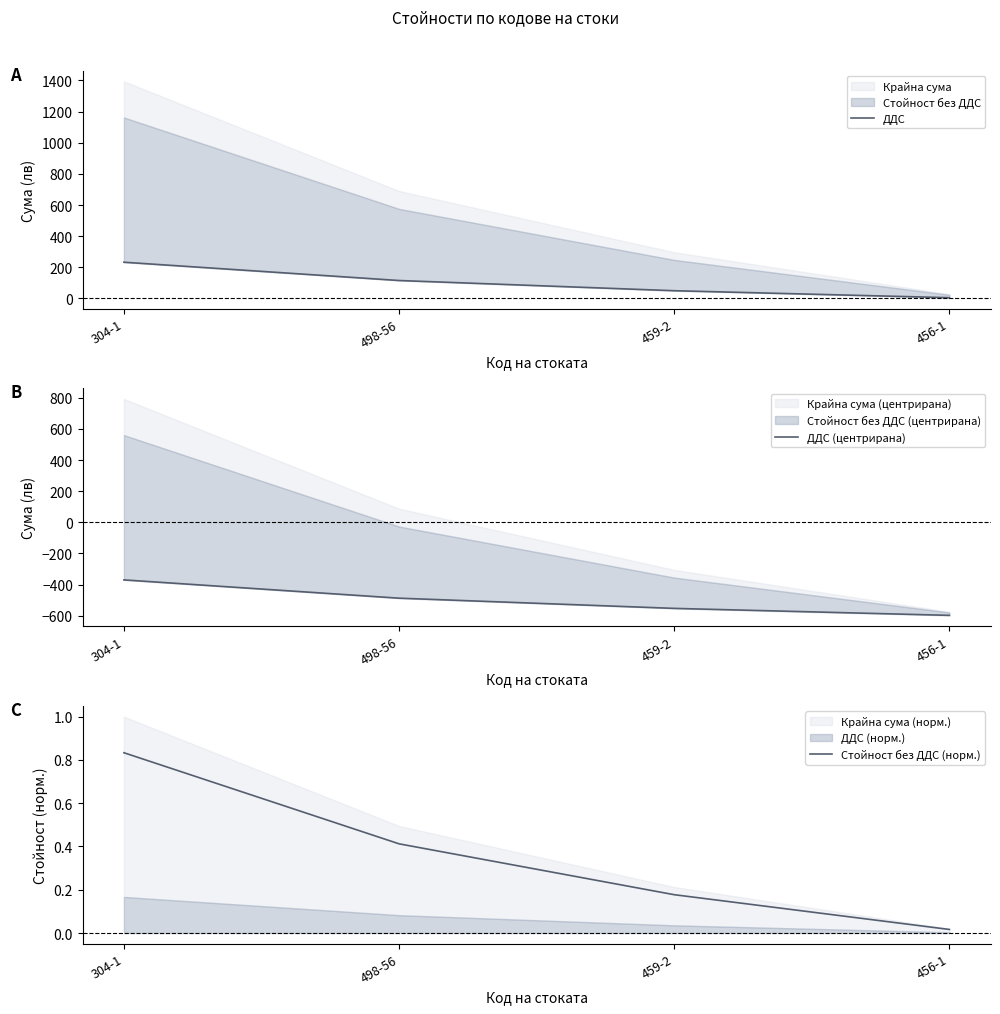

True or false: Стойност без ДДС (норм.) and ДДС (центрирана) cross at least once.

False